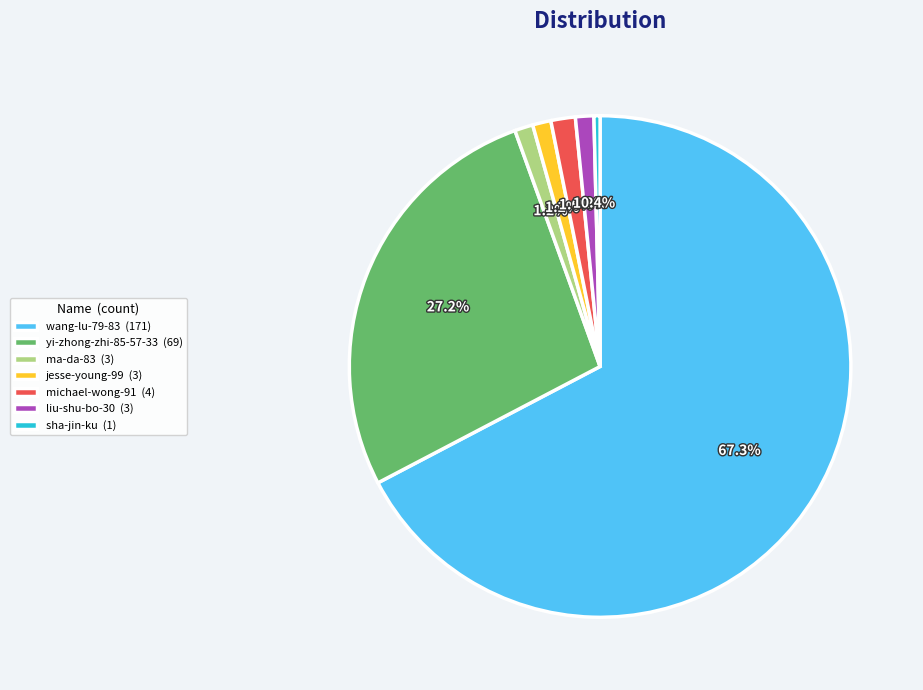

Is the sum of yi-zhong-zhi-85-57-33 and liu-shu-bo-30 greater than half?

No